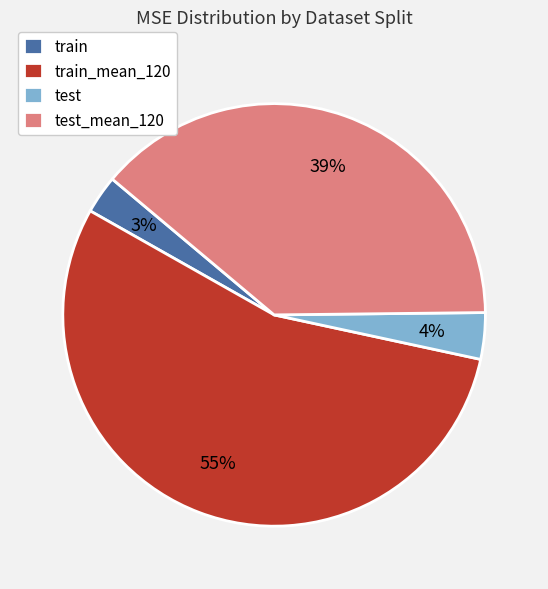

Is it true that train_mean_120 is 49% of the pie?

False